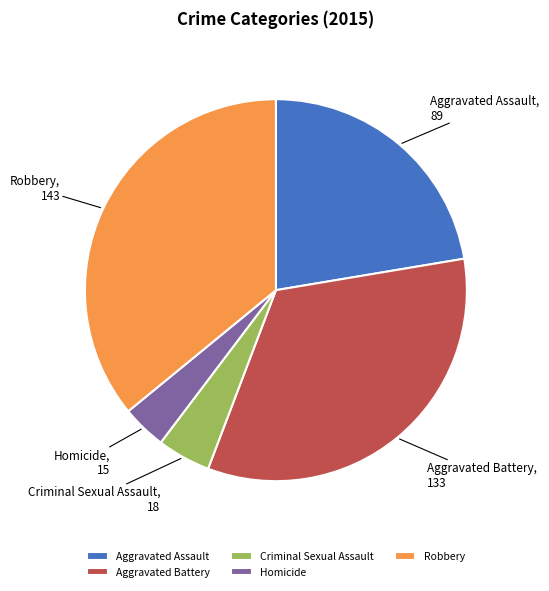

Is it true that Robbery is 26% of the pie?

False